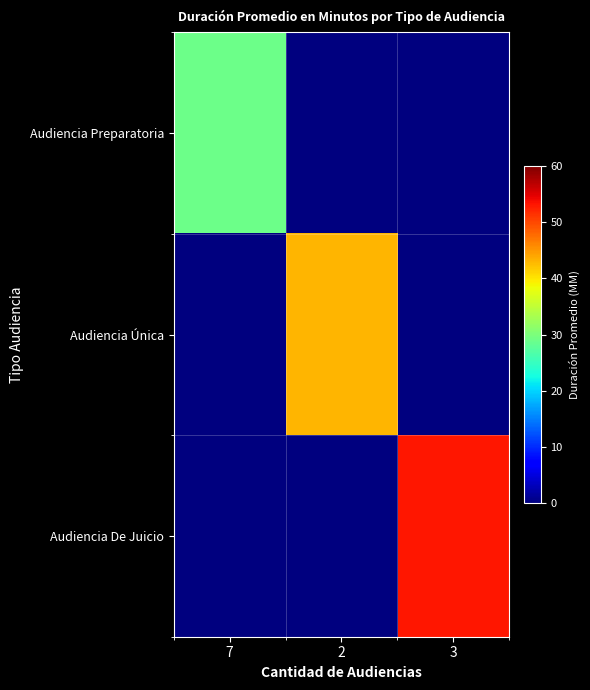

List the series in order of their overall mean, lowest first.

Audiencia Preparatoria, Audiencia Única, Audiencia De Juicio